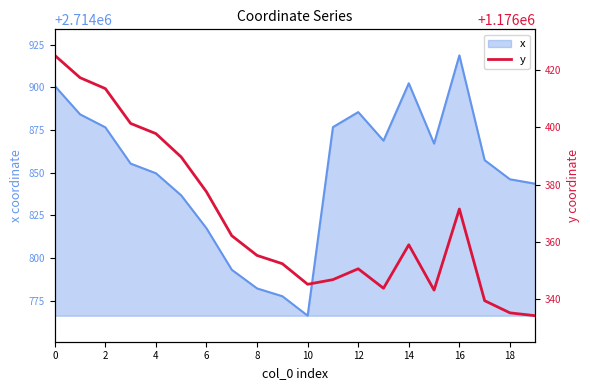

What is the highest value of the x series?

2714918.7